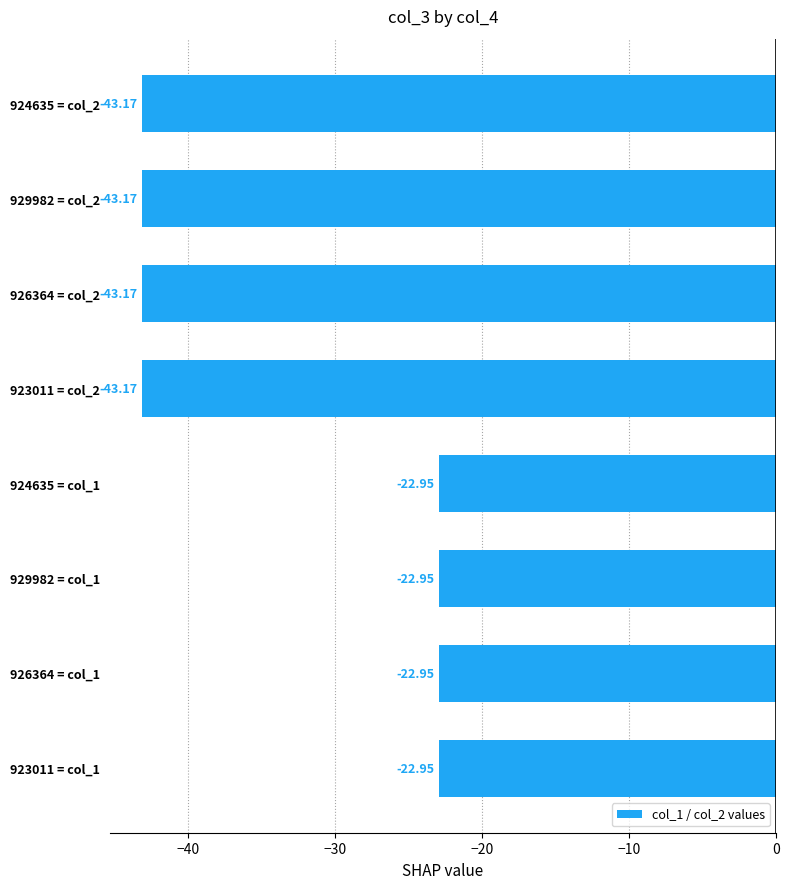

What is the difference between the maximum and minimum values?

20.2